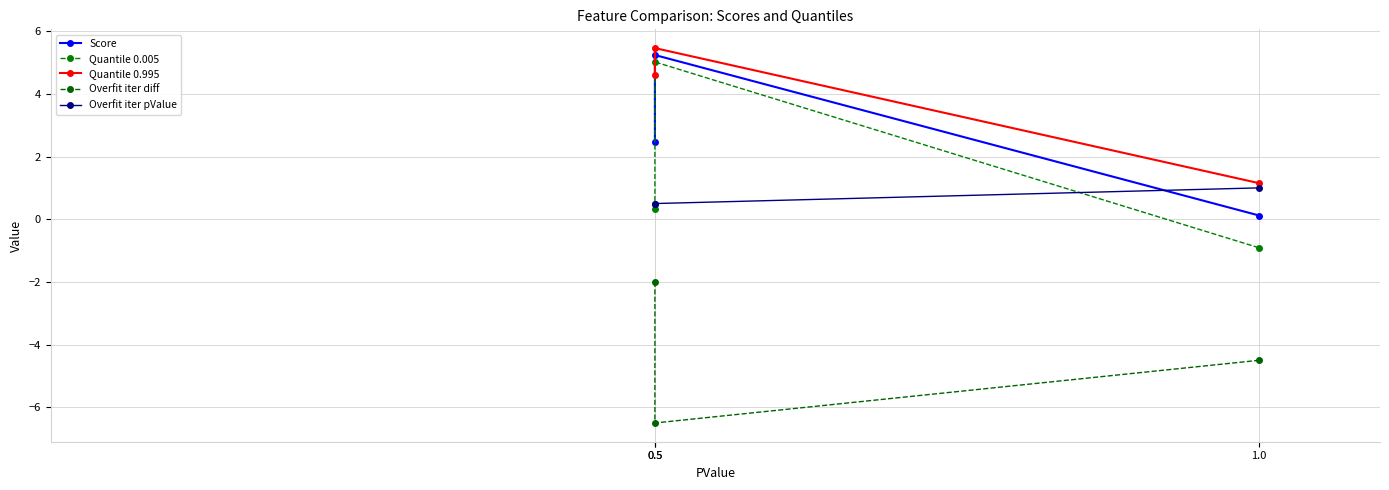

Which series has the widest spread of values?

Quantile 0.005